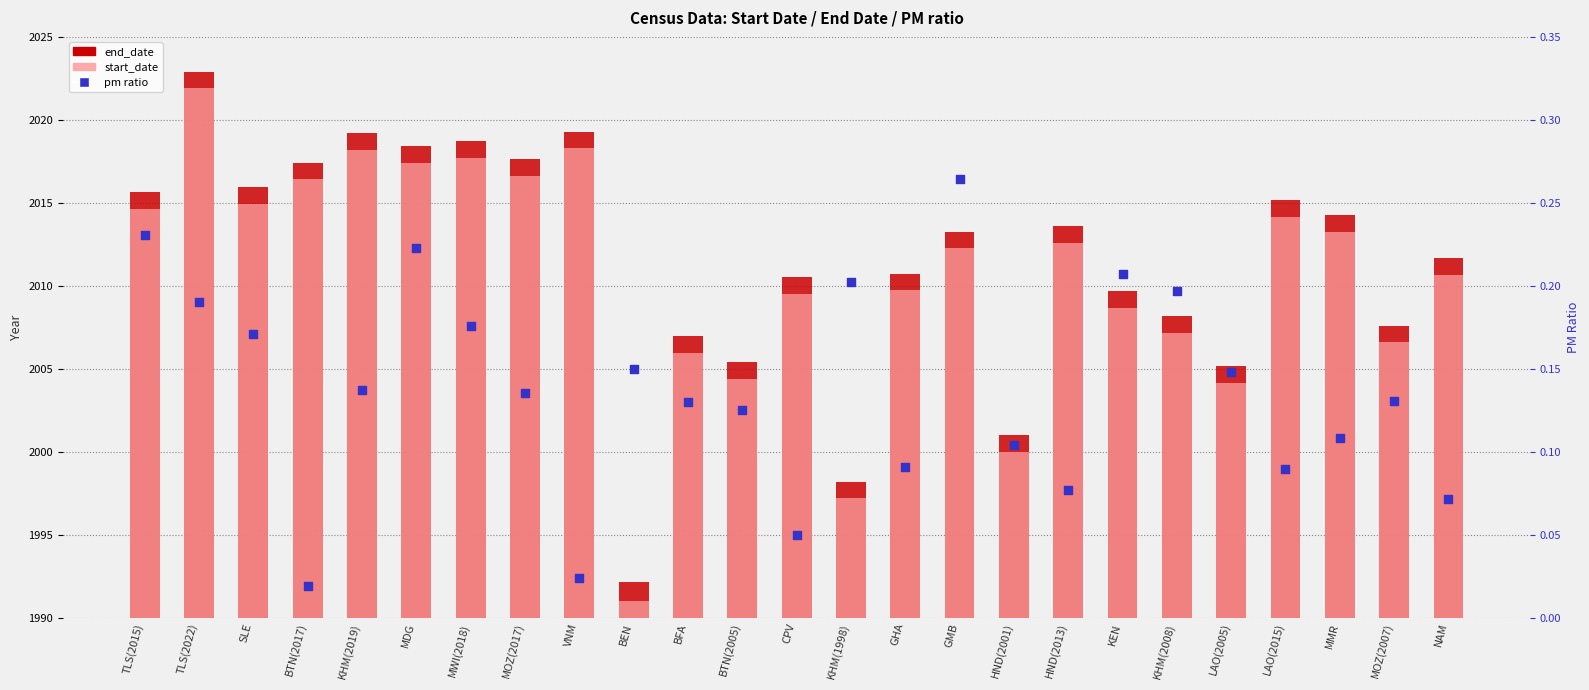

At which category is the sum across all series the highest?

TLS(2022)